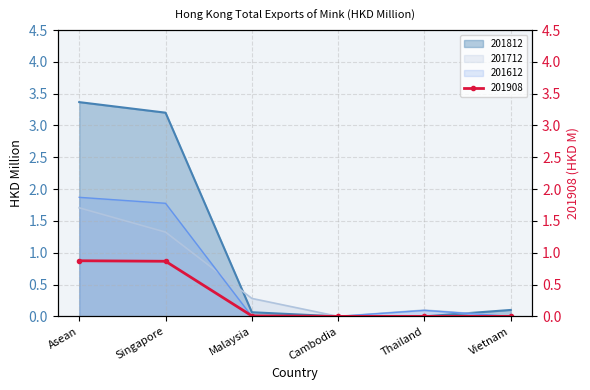

True or false: 201812 and 201908 intersect in this chart.

False